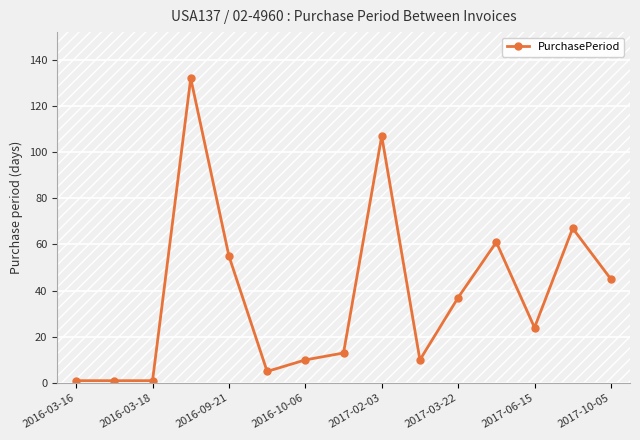

How many values are below 24?

7